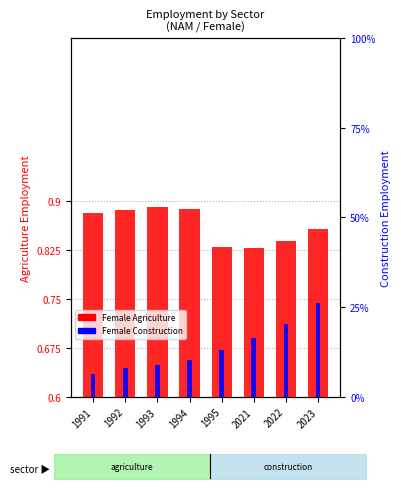

The Female Agriculture series shows 89.1 at 1993. True or false?

True